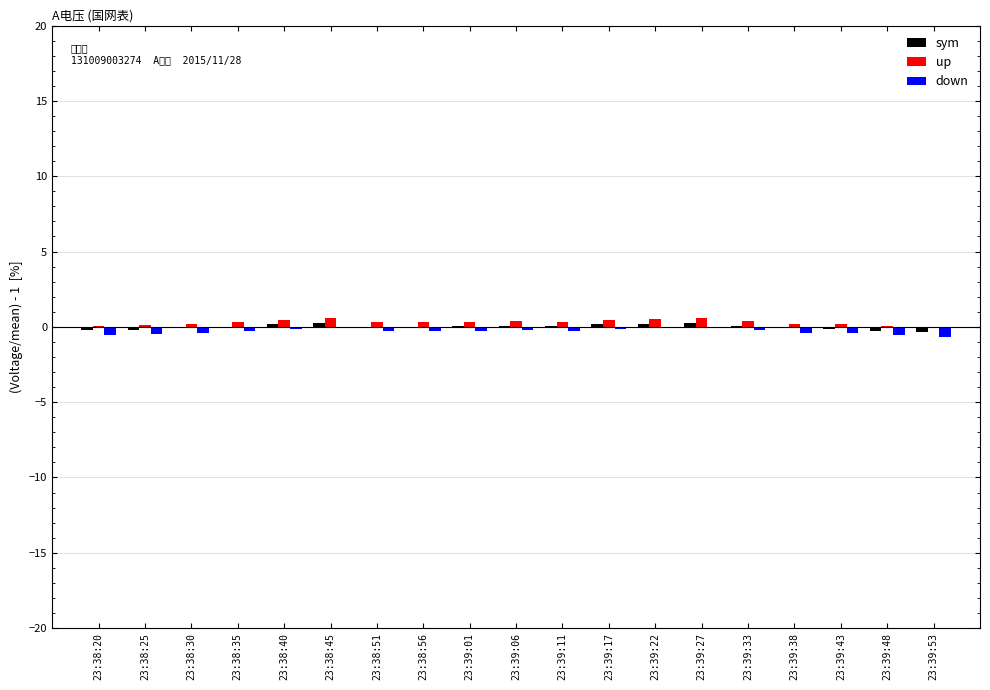

Reading right to left, extract all data points from this chart.

sym: -0.4	-0.3	-0.1	-0.1	0.1	0.3	0.2	0.2	0.0	0.1	0.0	-0.0	-0.0	0.3	0.2	-0.0	-0.1	-0.2	-0.2
up: -0.1	0.0	0.2	0.2	0.4	0.6	0.5	0.5	0.3	0.4	0.3	0.3	0.3	0.6	0.5	0.3	0.2	0.1	0.1
down: -0.7	-0.6	-0.4	-0.4	-0.2	-0.0	-0.1	-0.1	-0.3	-0.2	-0.3	-0.3	-0.3	-0.0	-0.1	-0.3	-0.4	-0.5	-0.5